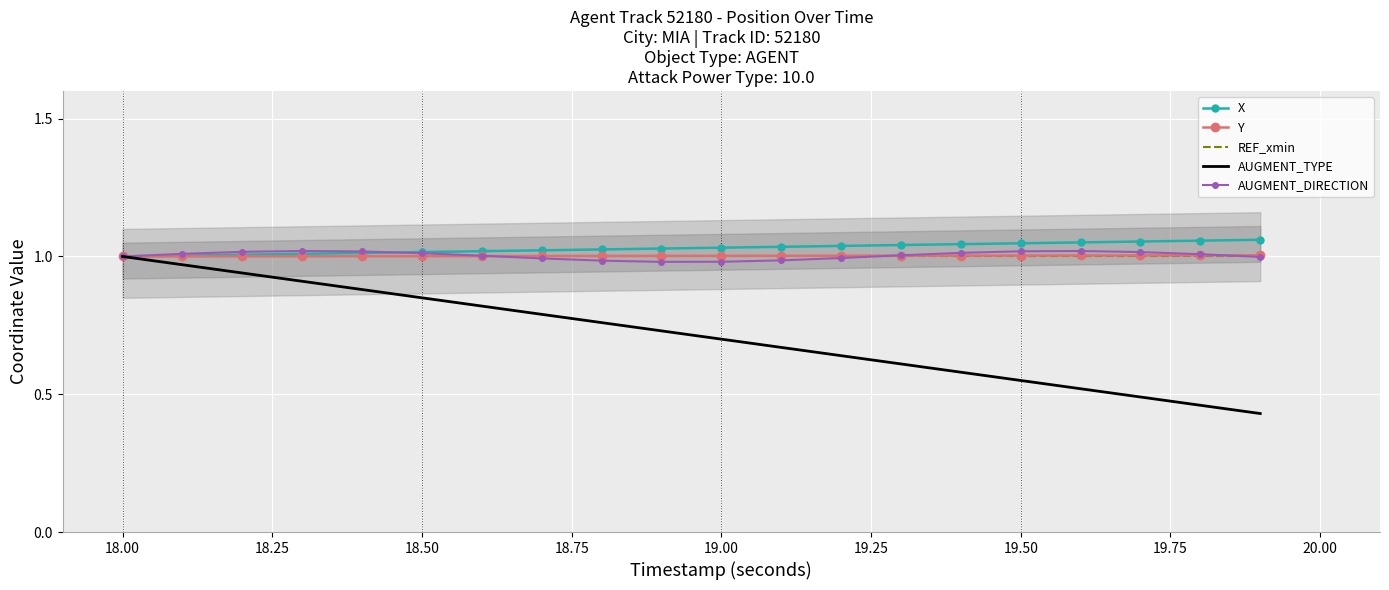

True or false: REF_xmin and Y intersect in this chart.

False